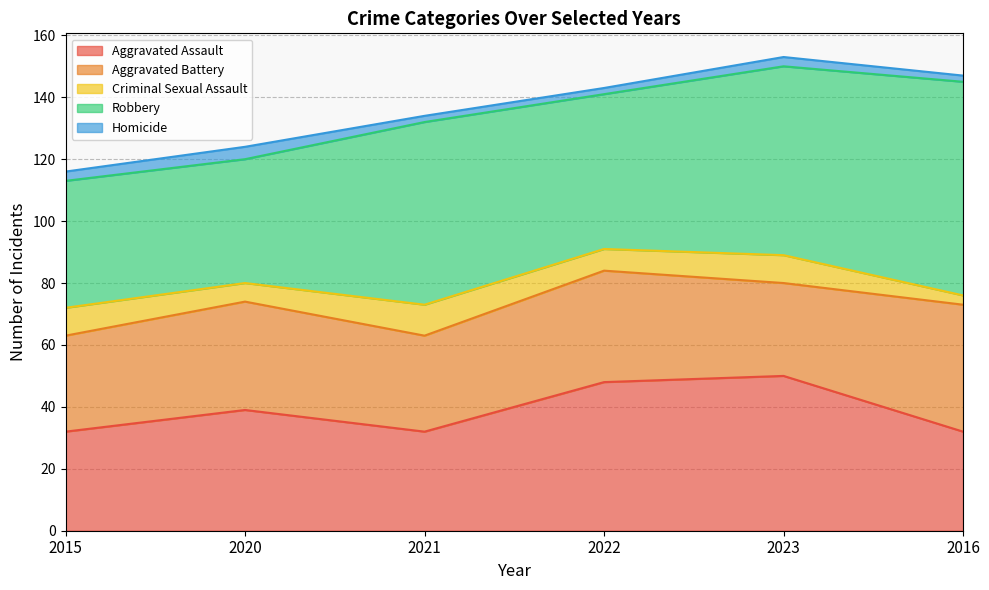

What is the average value of the Robbery series?

53